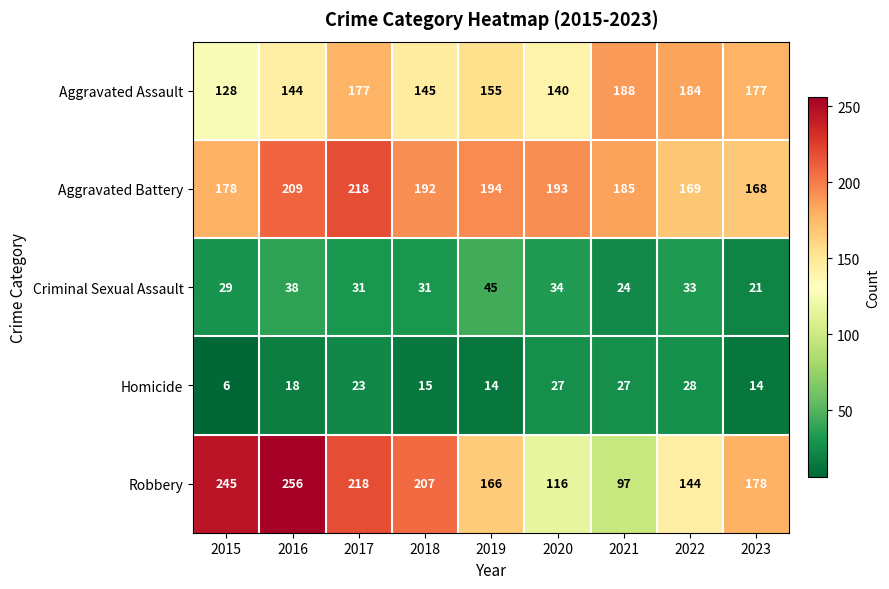

What is the minimum value shown in the chart?

6